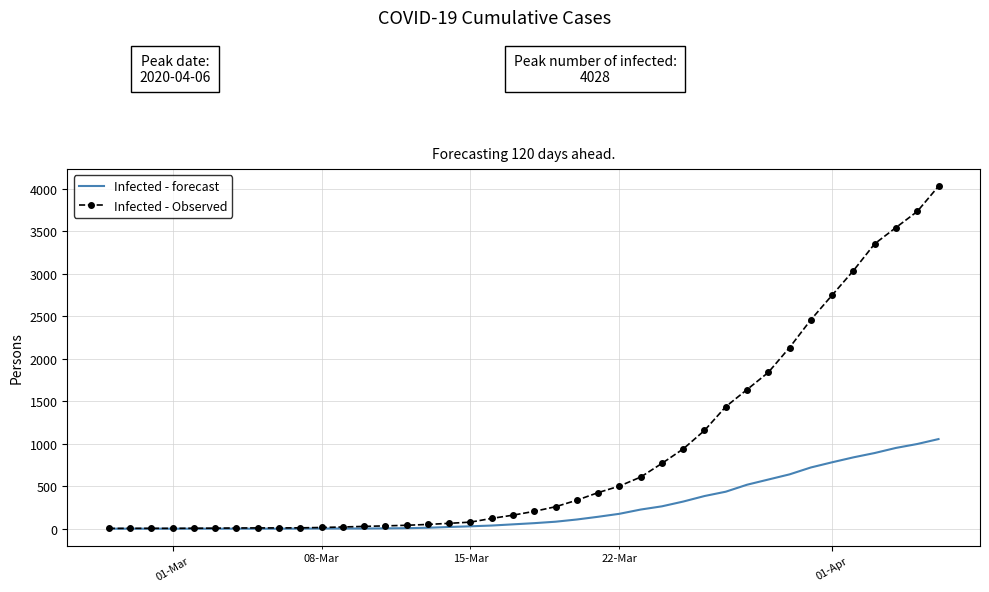

At how many categories does at least one series exceed 3777?

1